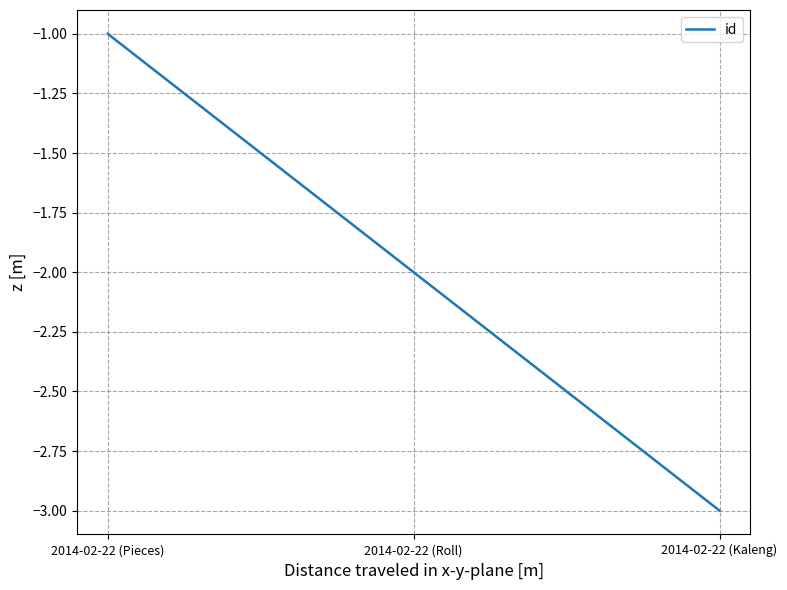

Count the values in the range -3 to -1.

3